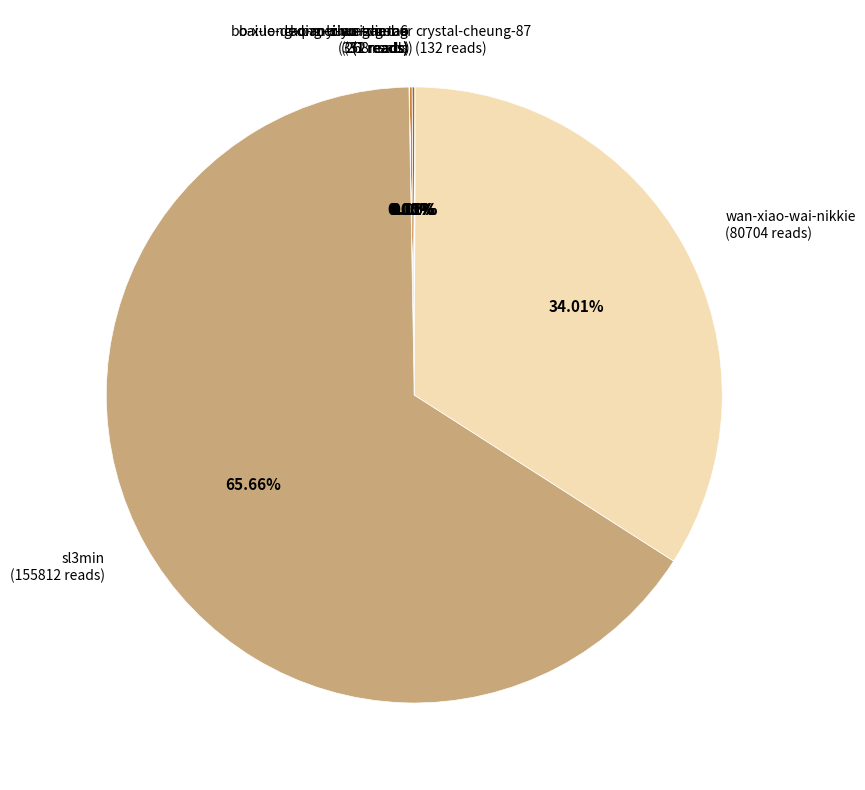

Is there any slice that represents more than half of the pie?

Yes